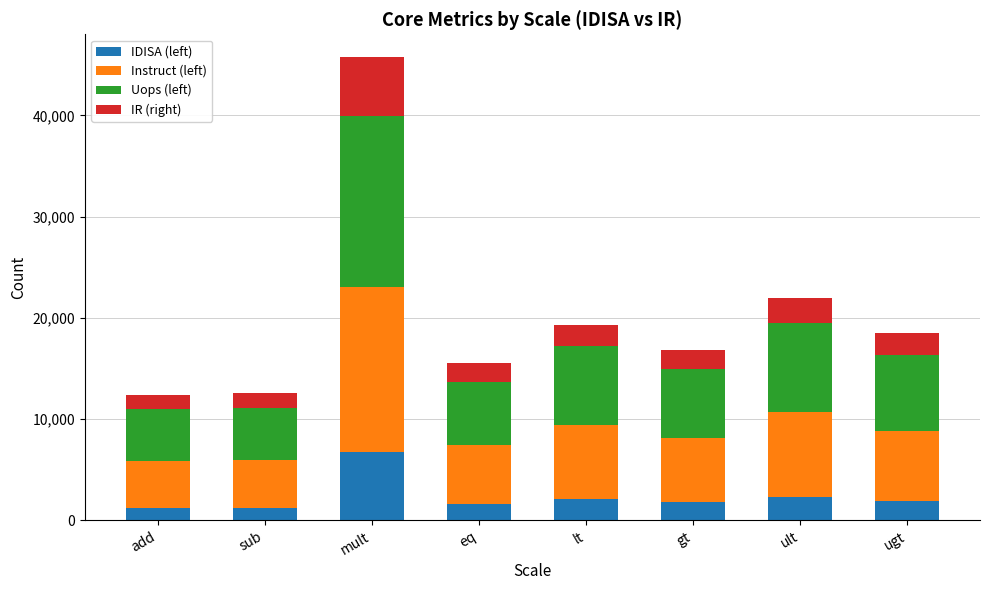

What is the total value across all series at ugt?

18529